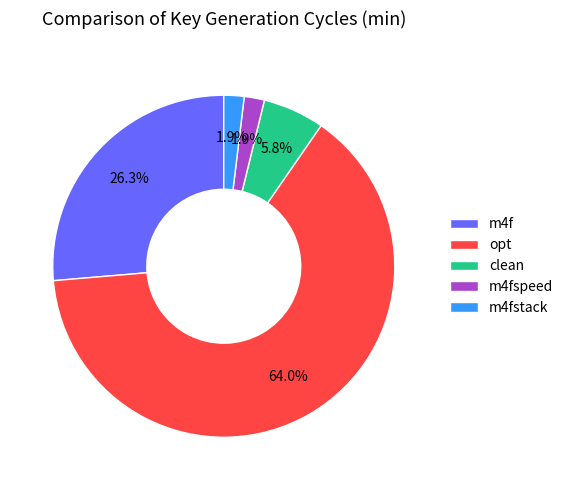

Which has a higher value, m4fspeed or opt?

opt